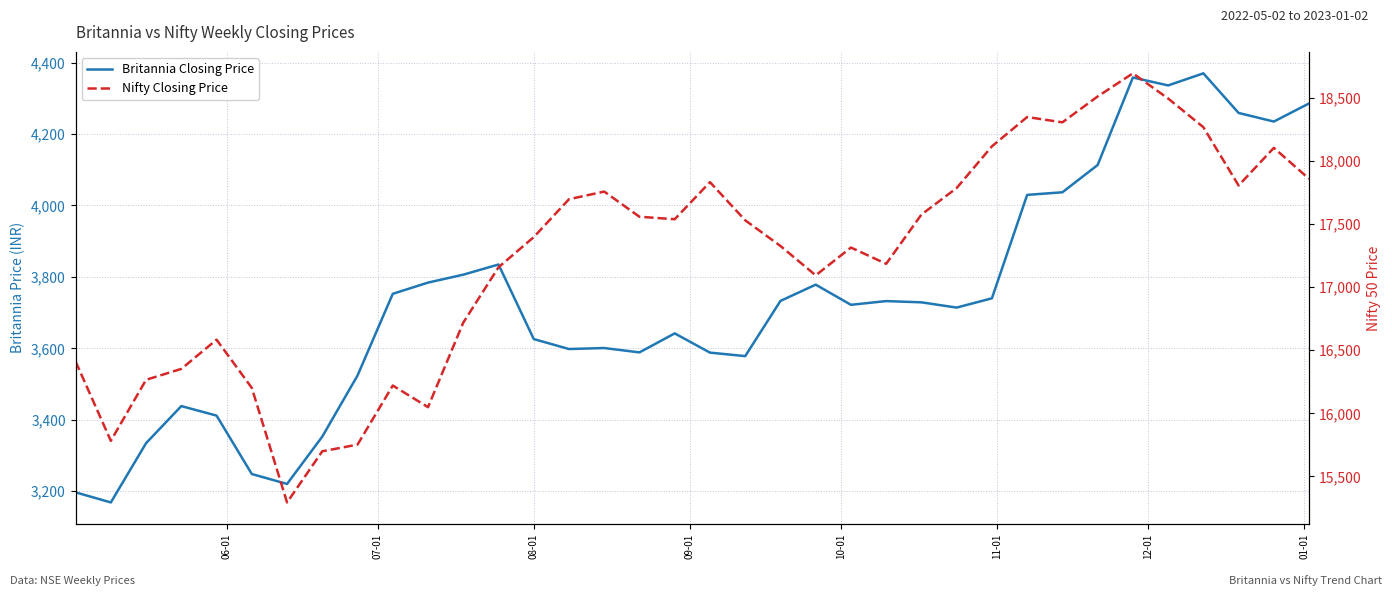

True or false: Nifty Closing Price and Britannia Closing Price cross at least once.

False